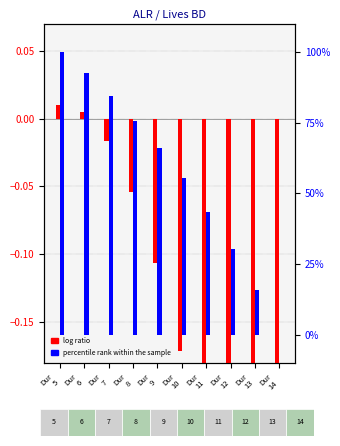

What are all the series names shown in the legend?

log ratio, percentile rank within the sample